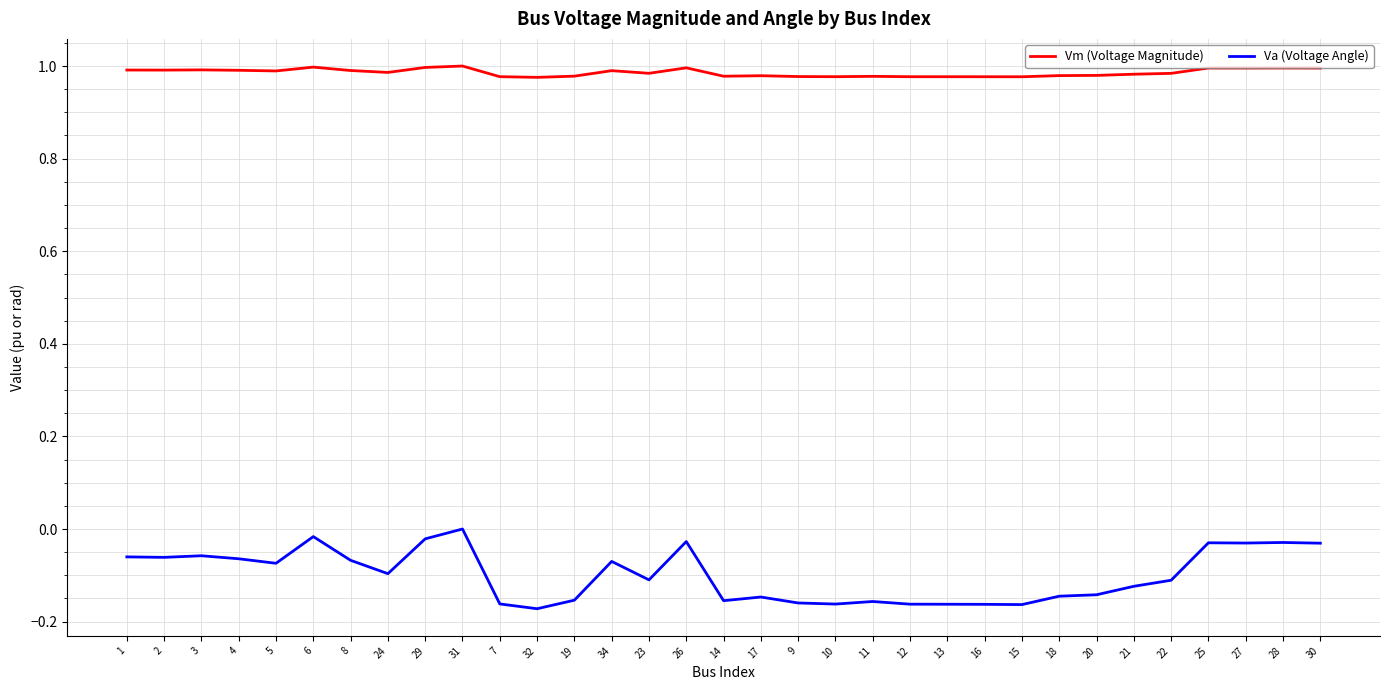

What is the total value across all series at 34?

0.9